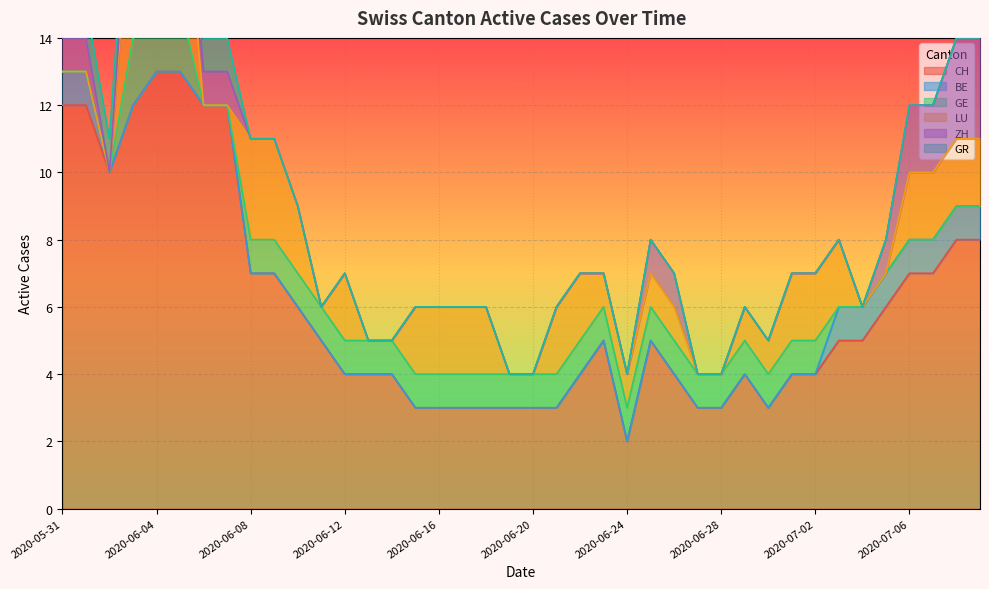

What is the spread (max minus min) of values at 2020-06-10?

6